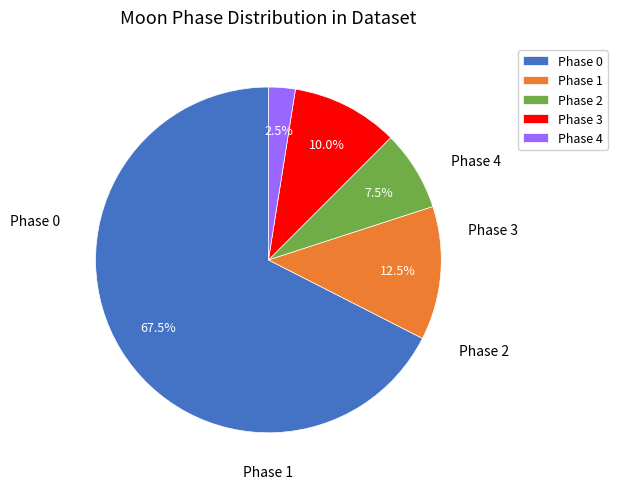

Is the sum of Phase 4 and Phase 0 greater than half?

Yes